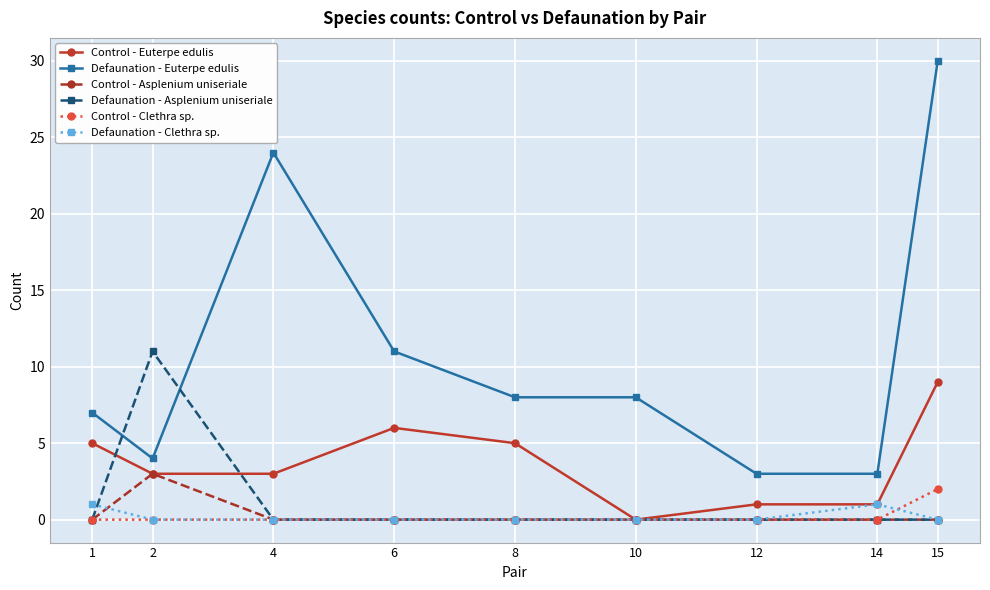

At how many categories does at least one series exceed 27?

1